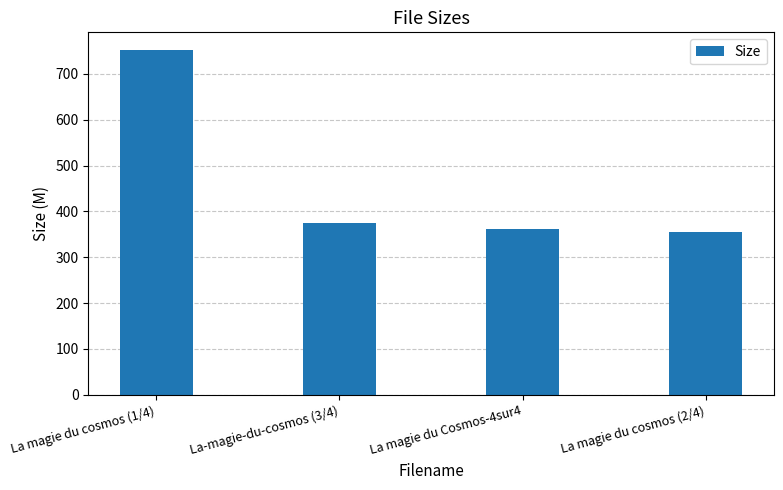

The chart shows a value of 355.4 at La magie du cosmos (2/4). True or false?

True